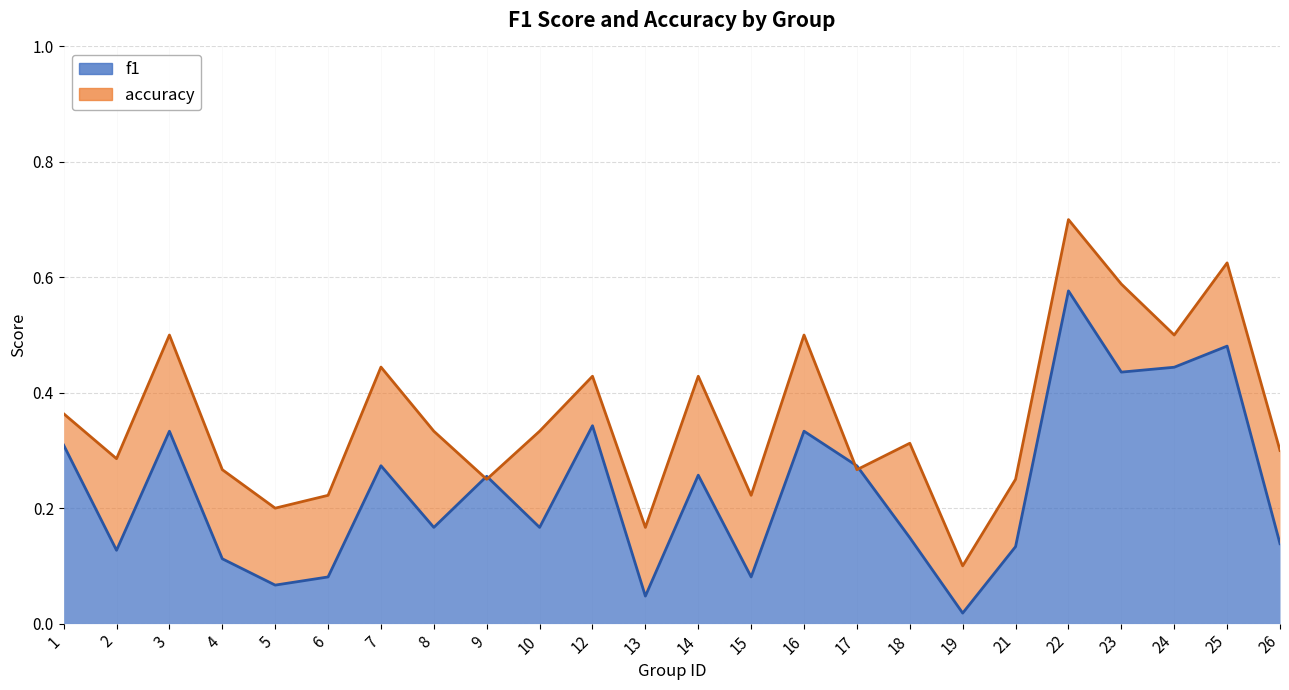

What is the value of the accuracy point at the 12th from the left?

0.2